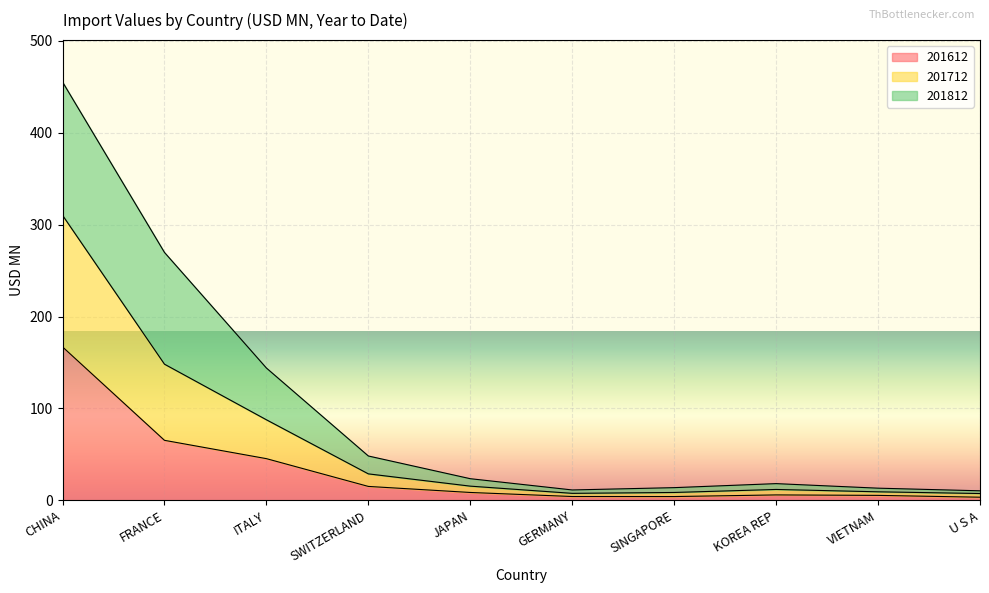

True or false: 201712 and 201612 intersect in this chart.

False